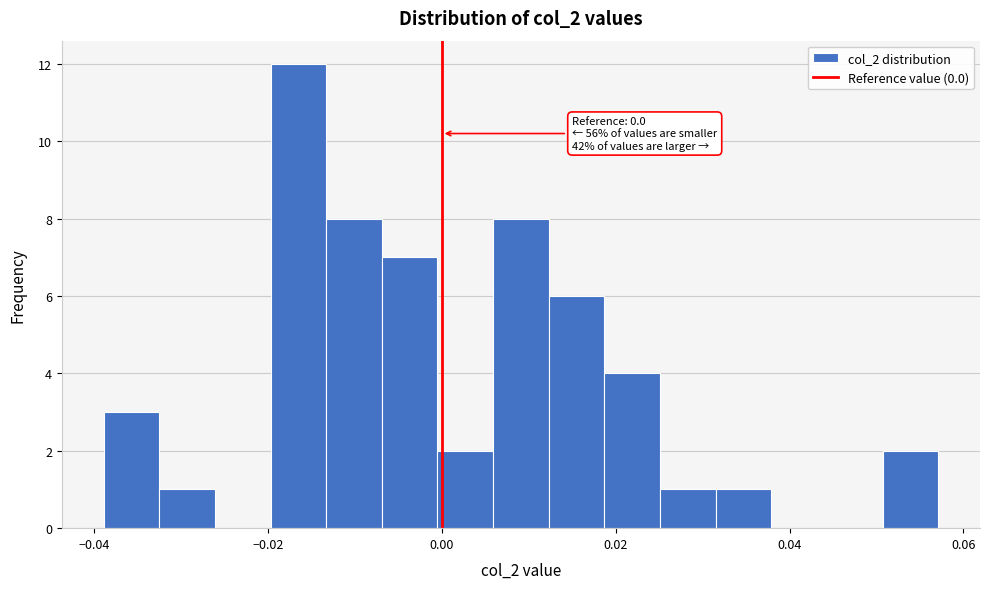

Read against the x-axis, roughly where is the centre of the tallest bar?

-0.016